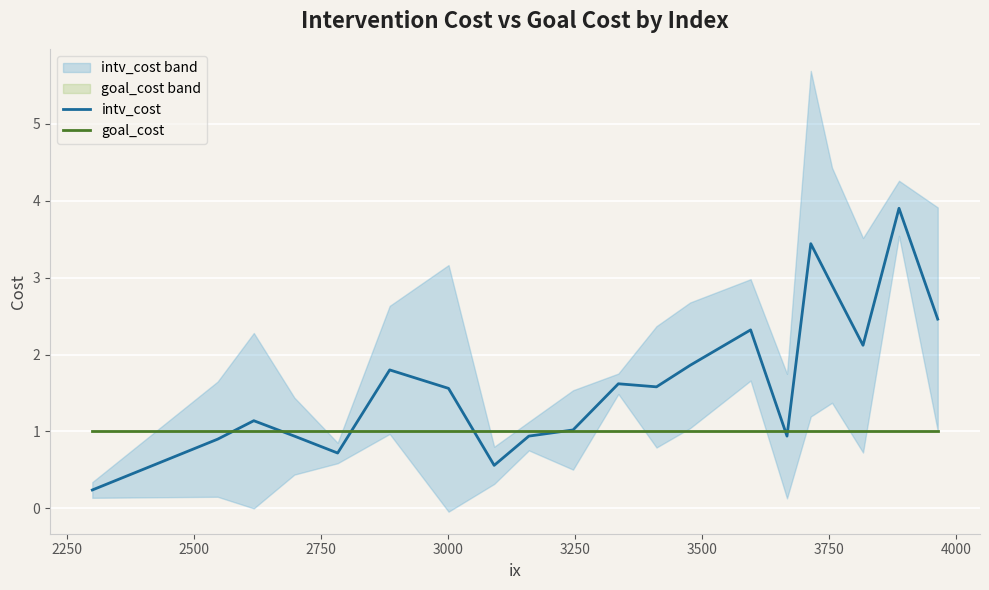

Is this an area chart (filled region under the line)?

No